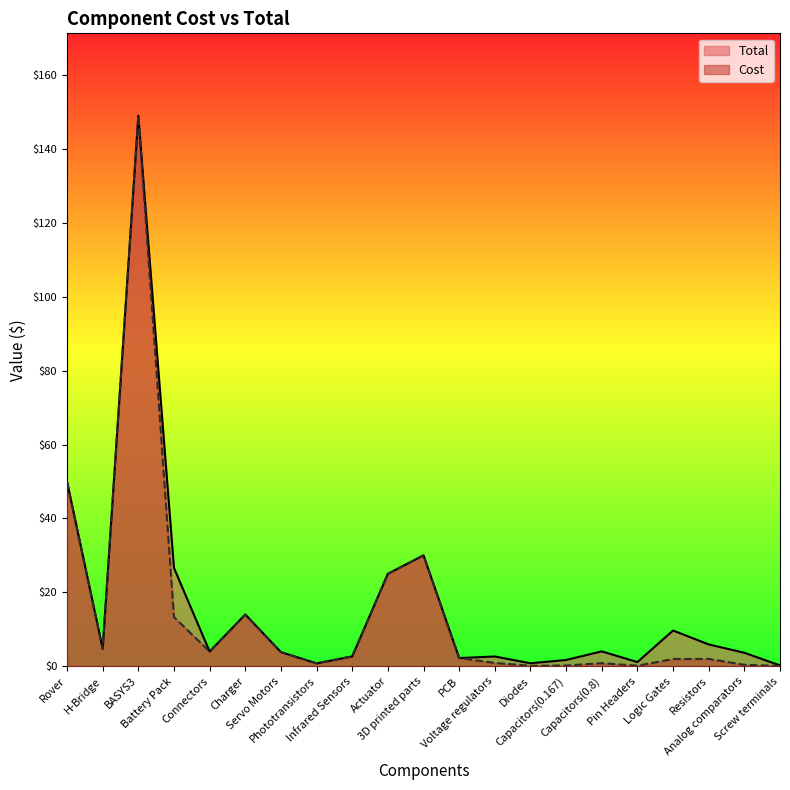

True or false: Cost and Total intersect in this chart.

False